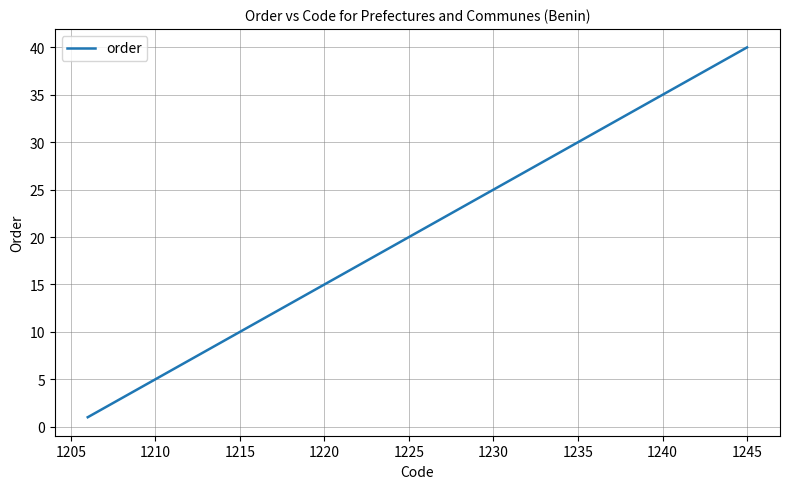

What is the maximum value shown in the chart?

40